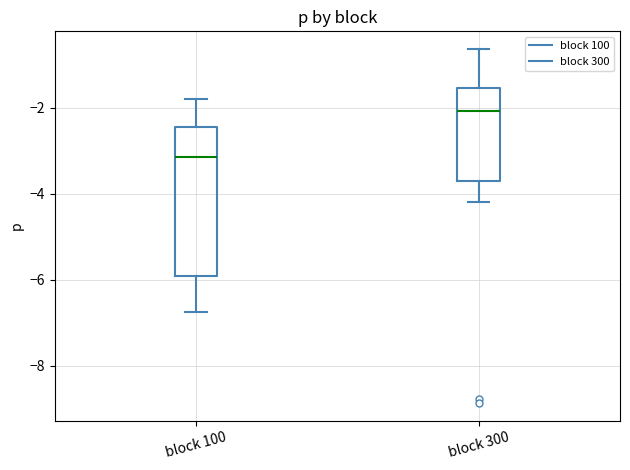

Which box has the lowest median line?

block 100